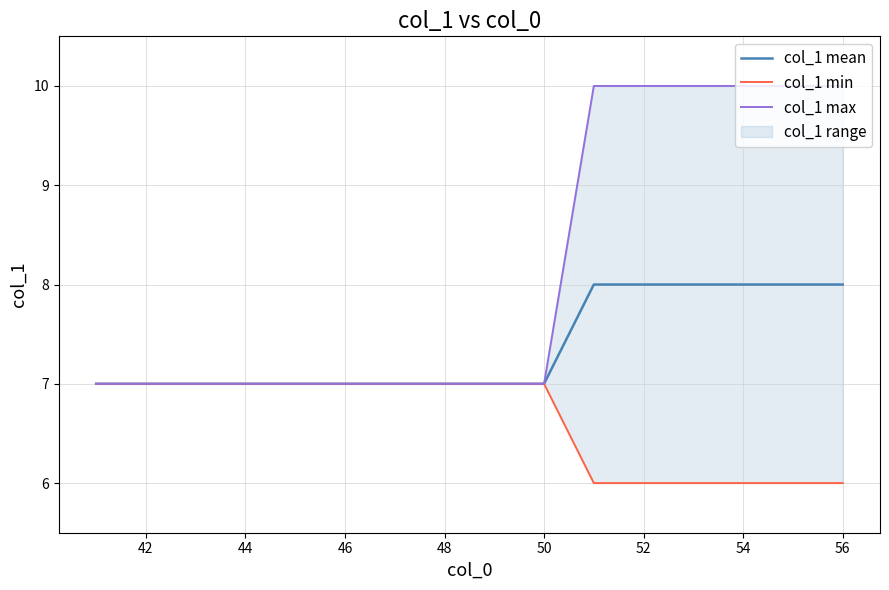

The col_1 mean series shows 2 at 44. True or false?

False